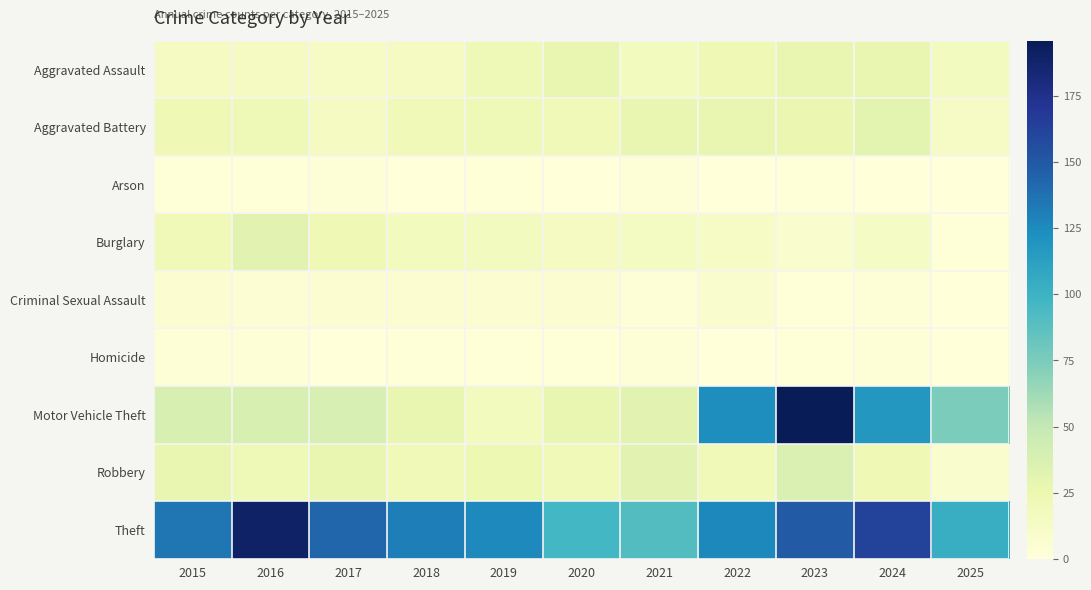

Reading left to right, extract all data points from this chart.

Aggravated Assault: 2015=15	2016=15	2017=12	2018=15	2019=21	2020=27	2021=17	2022=22	2023=28	2024=27	2025=16
Aggravated Battery: 2015=22	2016=21	2017=15	2018=20	2019=21	2020=20	2021=28	2022=27	2023=26	2024=31	2025=12
Arson: 2015=1	2016=1	2017=2	2018=0	2019=1	2020=0	2021=2	2022=0	2023=1	2024=0	2025=0
Burglary: 2015=20	2016=32	2017=22	2018=17	2019=16	2020=15	2021=14	2022=12	2023=7	2024=13	2025=1
Criminal Sexual Assault: 2015=5	2016=4	2017=5	2018=5	2019=6	2020=6	2021=2	2022=7	2023=1	2024=2	2025=0
Homicide: 2015=2	2016=3	2017=0	2018=1	2019=1	2020=1	2021=2	2022=0	2023=1	2024=2	2025=0
Motor Vehicle Theft: 2015=38	2016=38	2017=39	2018=27	2019=17	2020=27	2021=32	2022=124	2023=196	2024=118	2025=75
Robbery: 2015=27	2016=21	2017=28	2018=20	2019=24	2020=20	2021=32	2022=20	2023=37	2024=22	2025=8
Theft: 2015=135	2016=190	2017=143	2018=131	2019=126	2020=97	2021=91	2022=127	2023=149	2024=163	2025=103